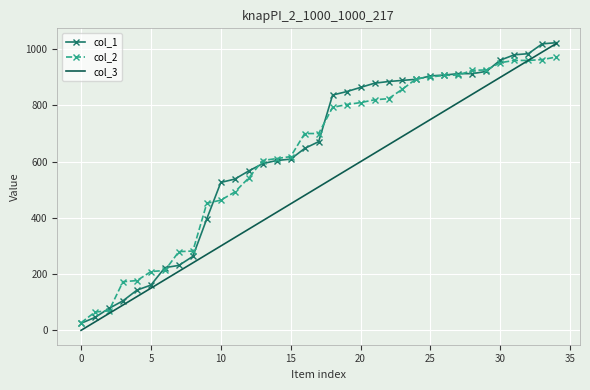

What is the greatest value displayed?

1023